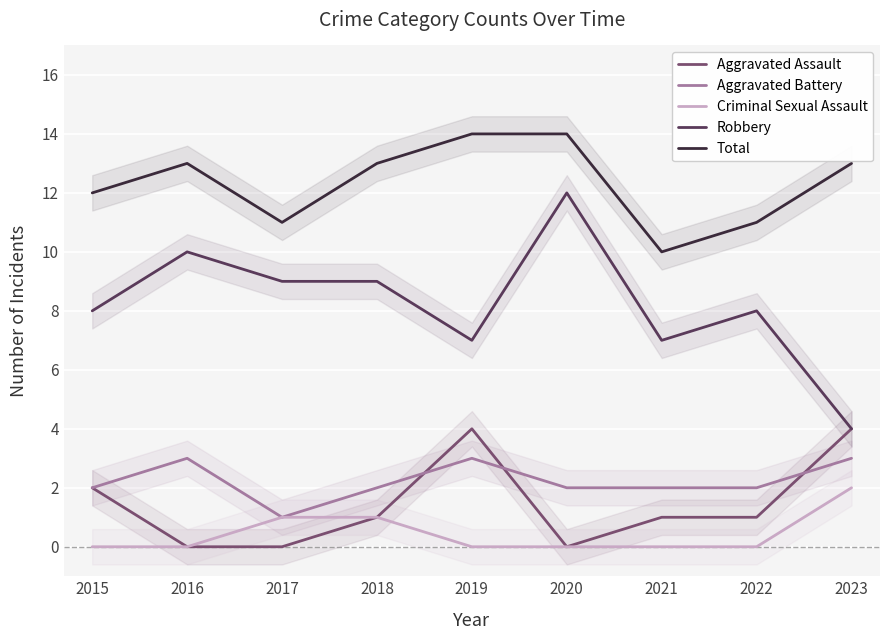

How many data points does each series have?

9